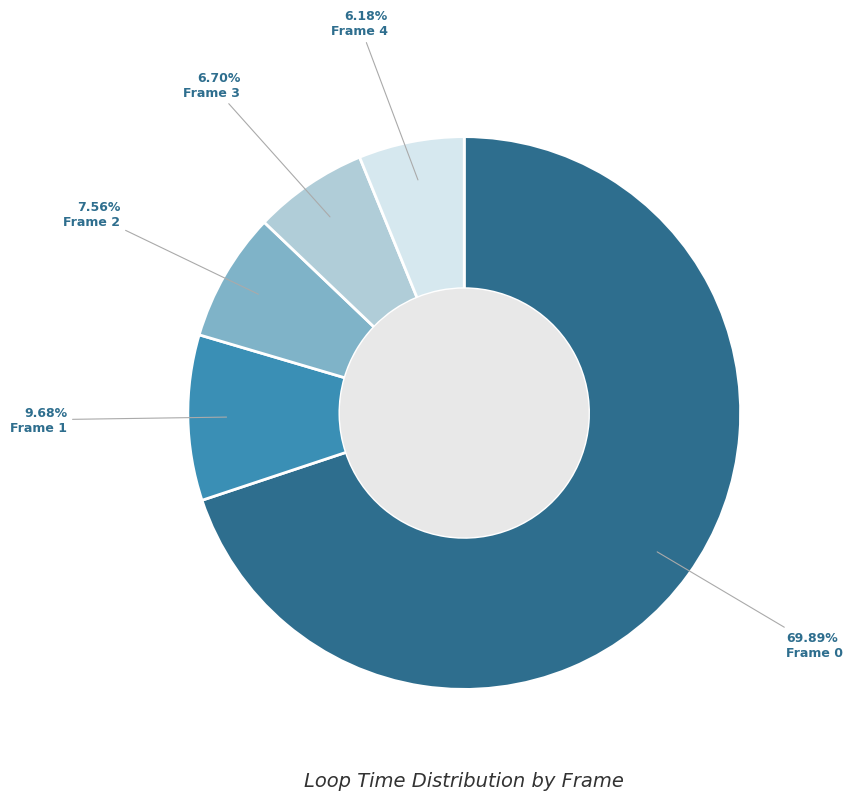

Which slice is the smallest?

Frame 4